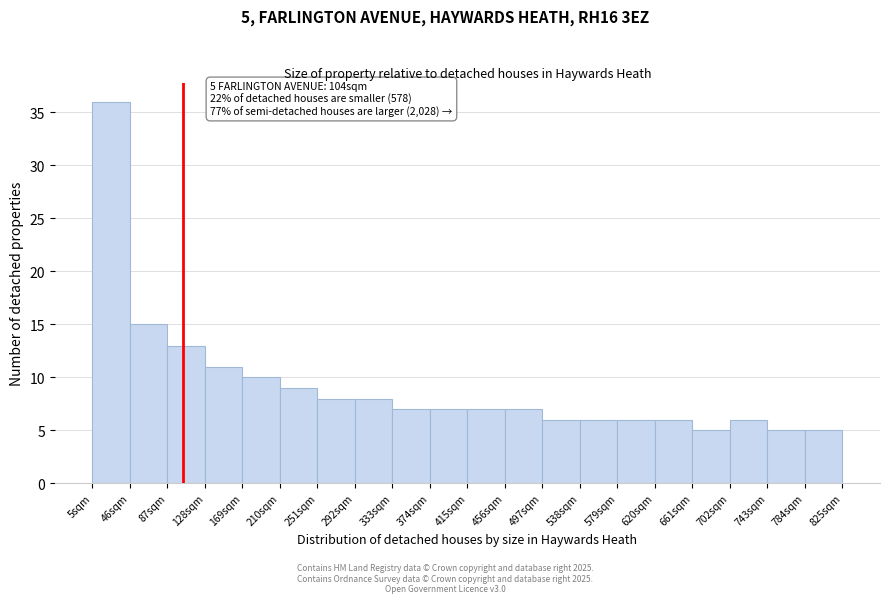

Over which range of the x-axis is the bar tallest?

5 to 46